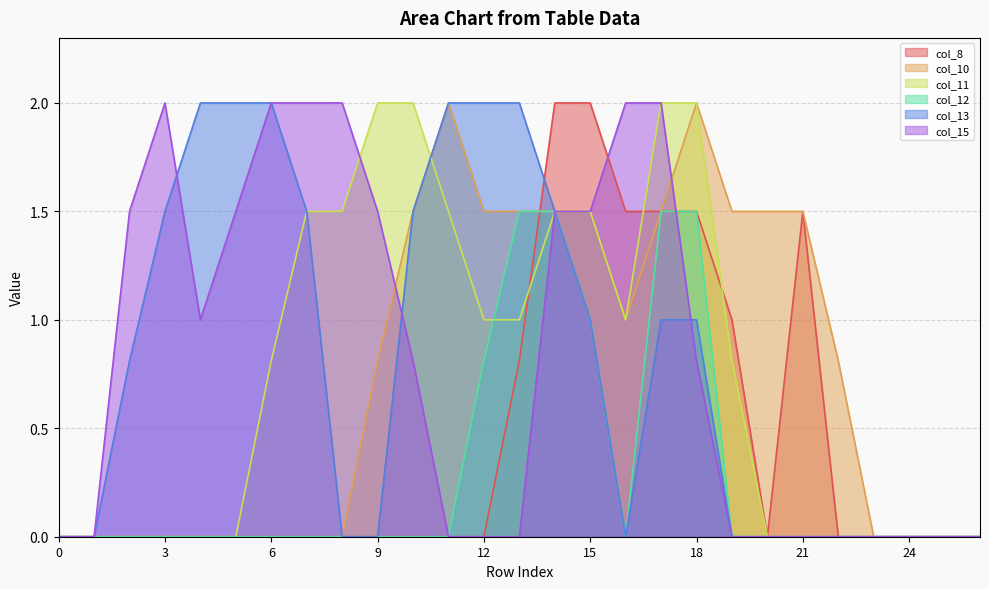

How many lines are shown in the chart?

6